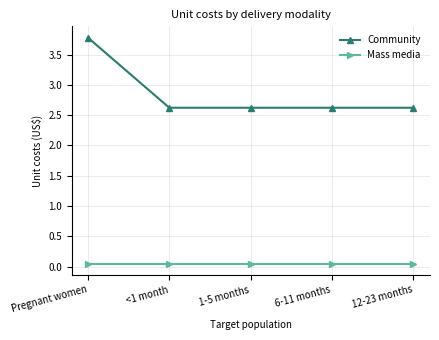

Does the chart display data point markers on the line(s)?

Yes